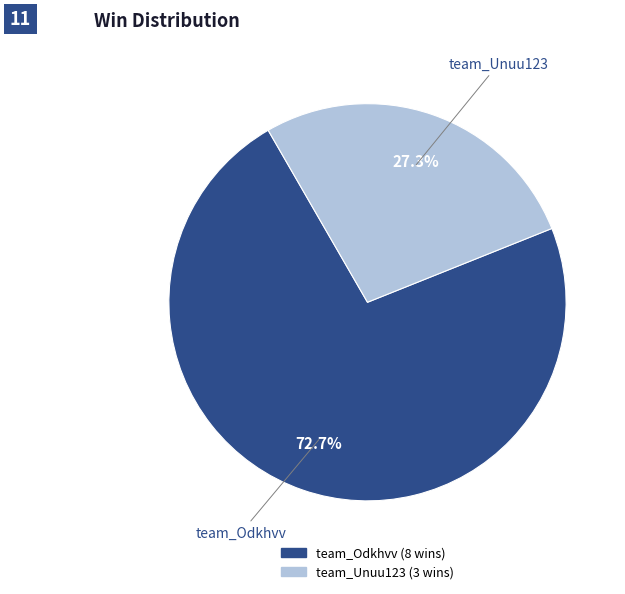

Between team_Unuu123 and team_Odkhvv, which is larger?

team_Odkhvv